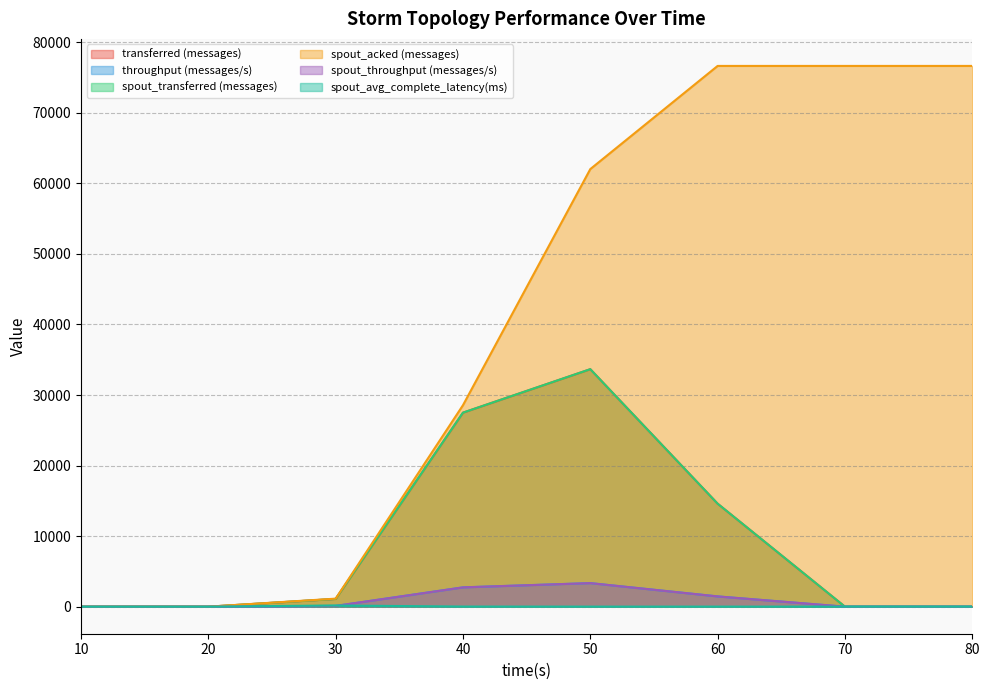

What is the value of the spout_transferred (messages) point at the 6th from the left?

14600.0